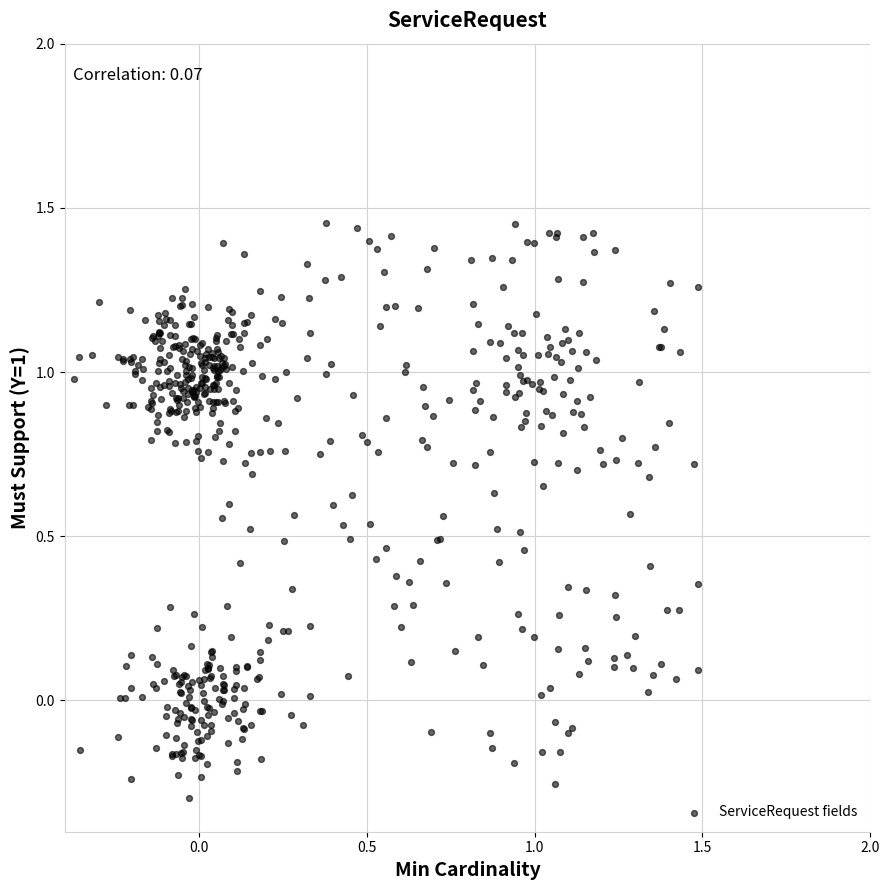

What is the range of X values (max minus min)?

1.9